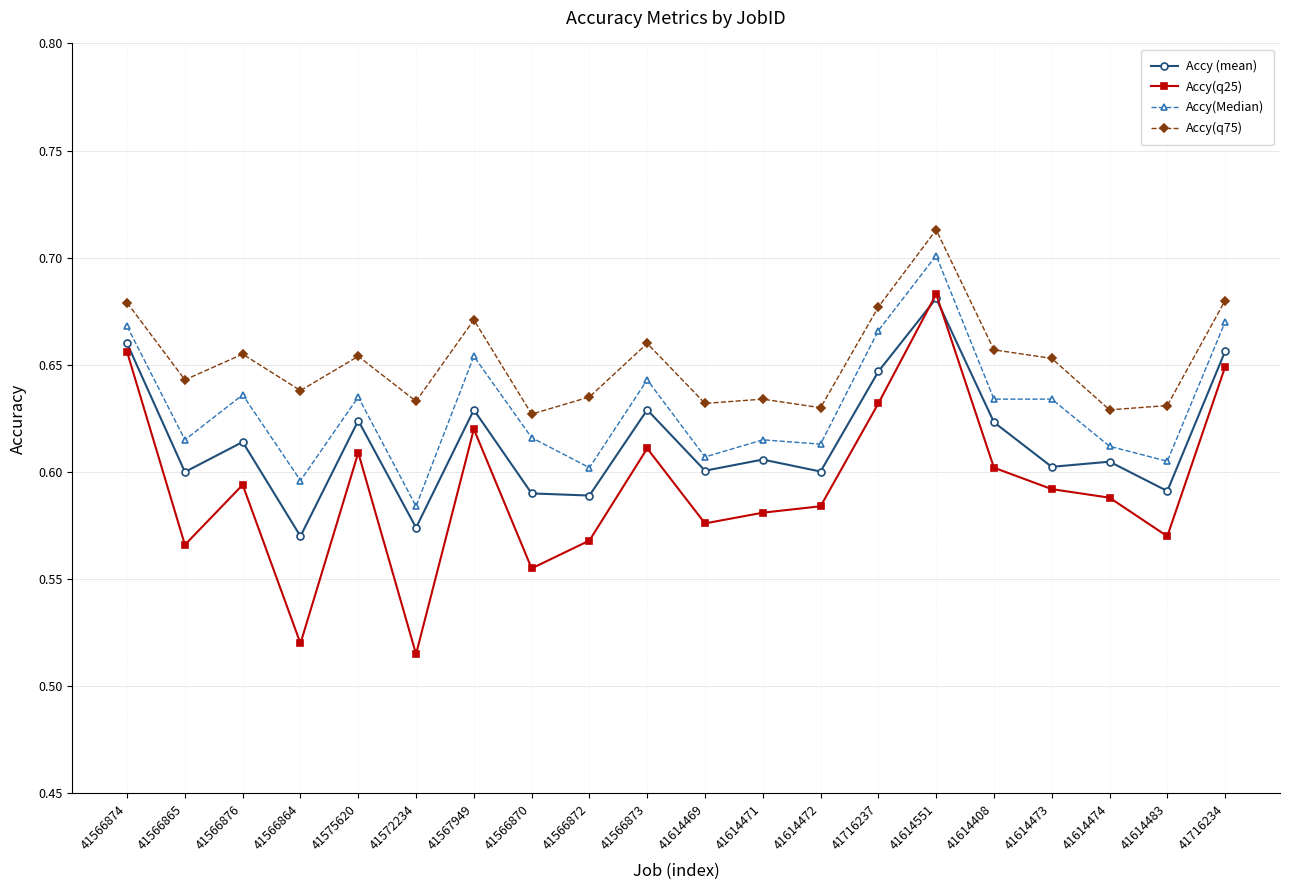

What is the difference between the second highest and second lowest values in the Accy(Median) series?

0.1